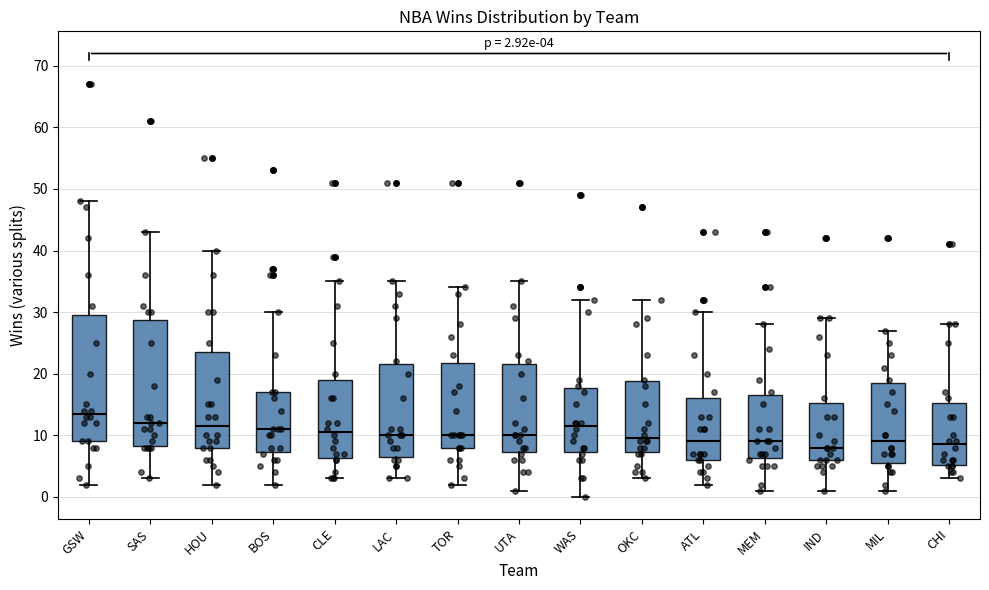

Which box's median line is the highest?

GSW